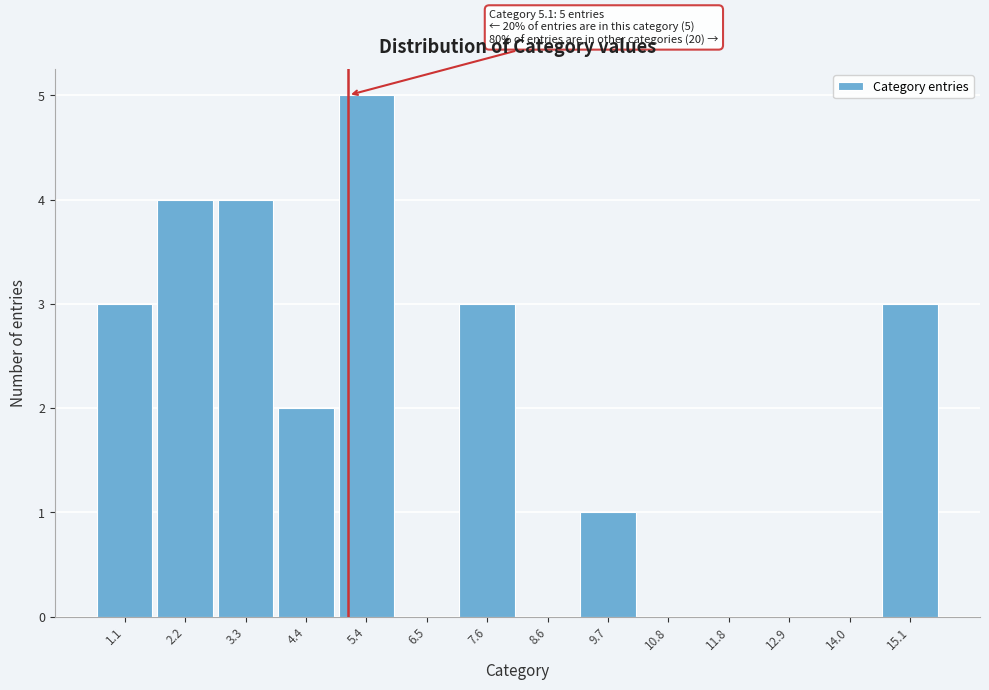

Which range on the x-axis has the tallest bar?

4.8 to 6.0